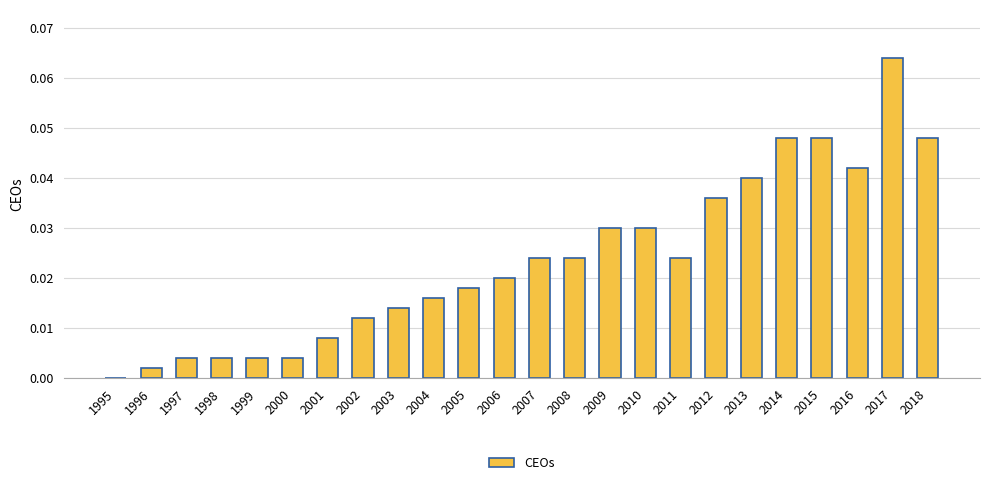

The value at 2011 is 0.0. True or false?

True